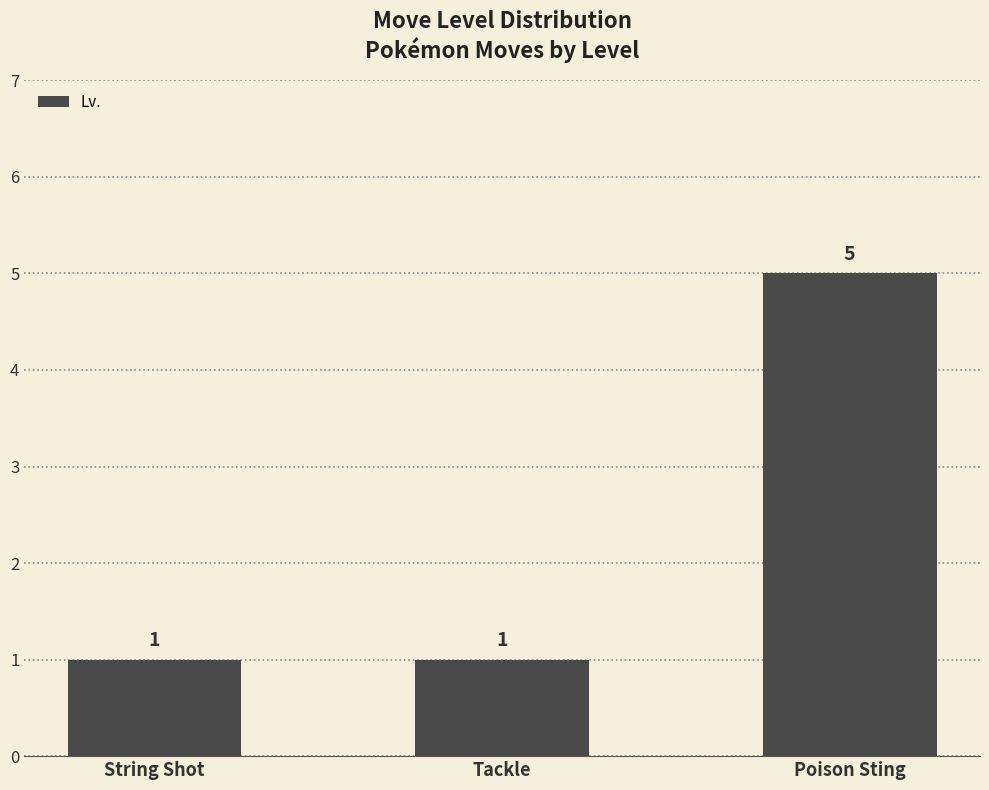

What is the greatest value displayed?

5